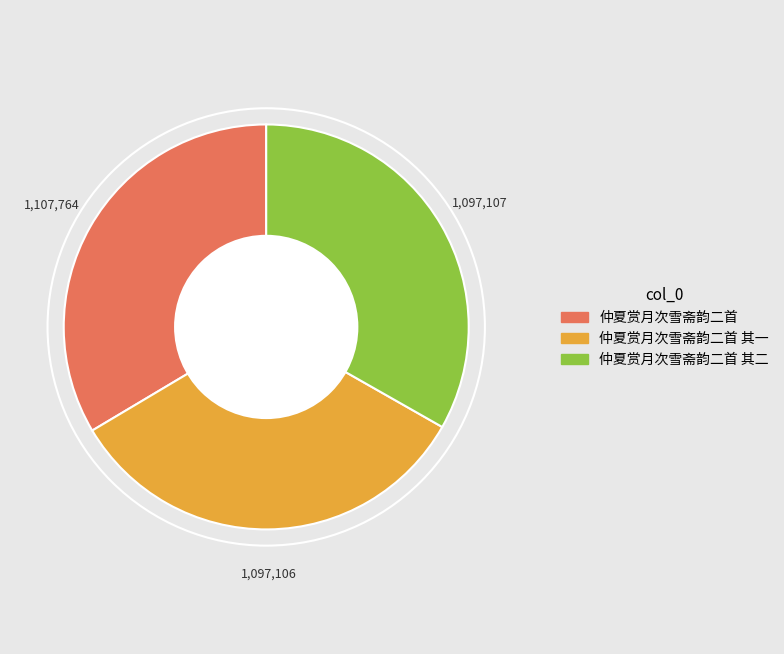

What is the ratio of the value at 仲夏赏月次雪斋韵二首 其一 to the value at 仲夏赏月次雪斋韵二首?

1.0